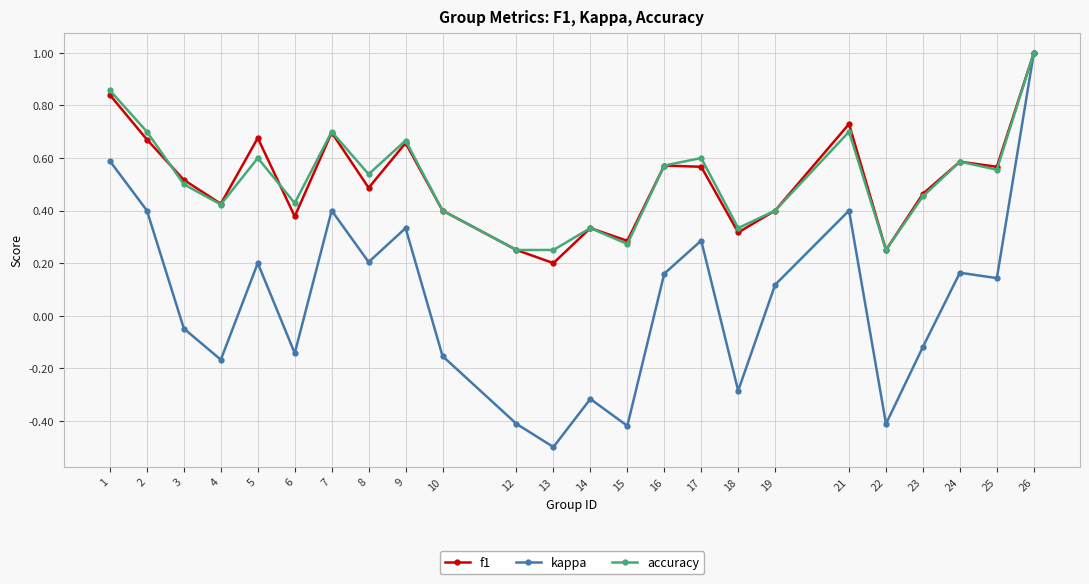

At how many categories does at least one series exceed 0?

24